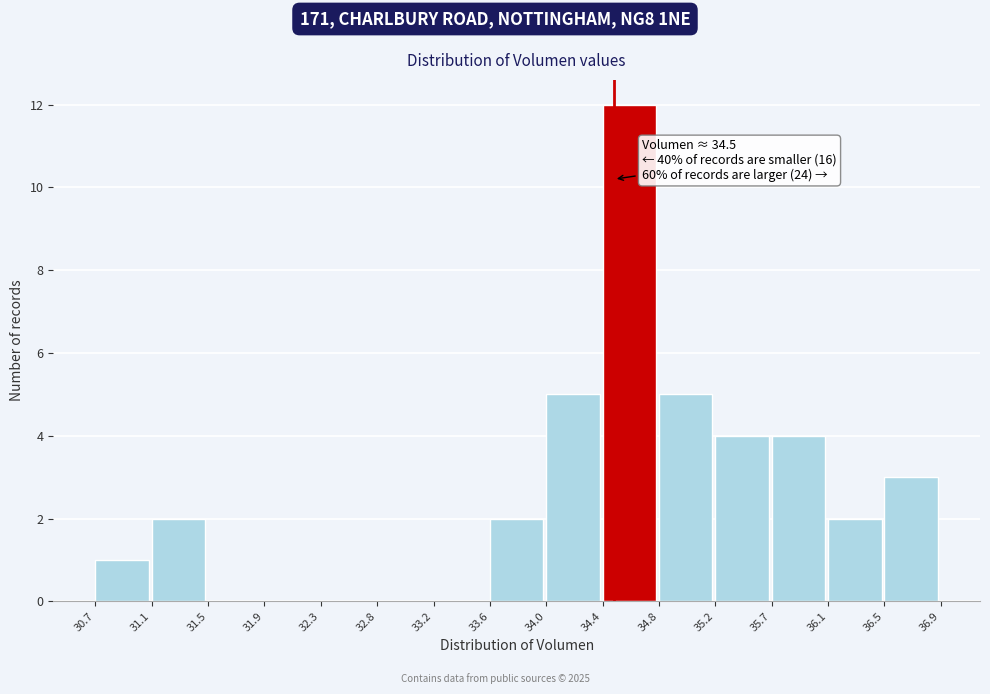

Which range on the x-axis has the tallest bar?

34.4 to 34.8